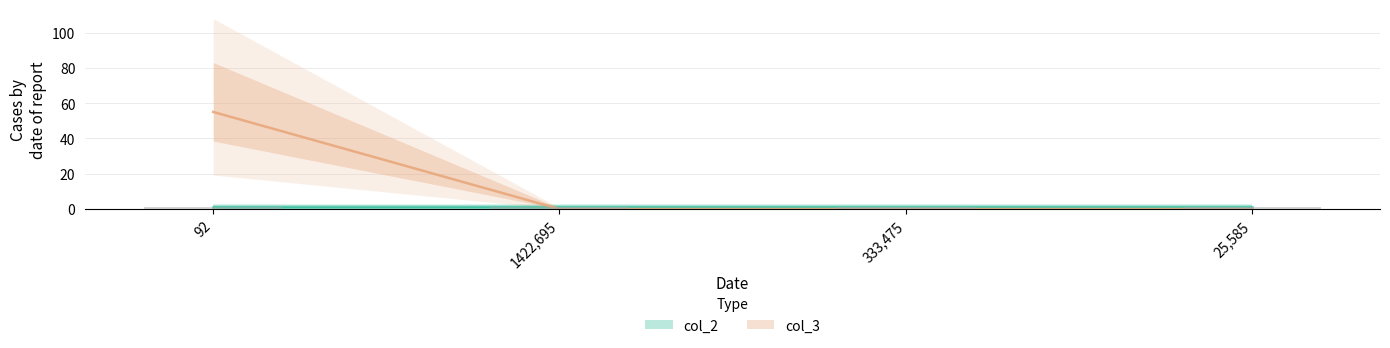

What is the label of the 4th bar from the right?

92